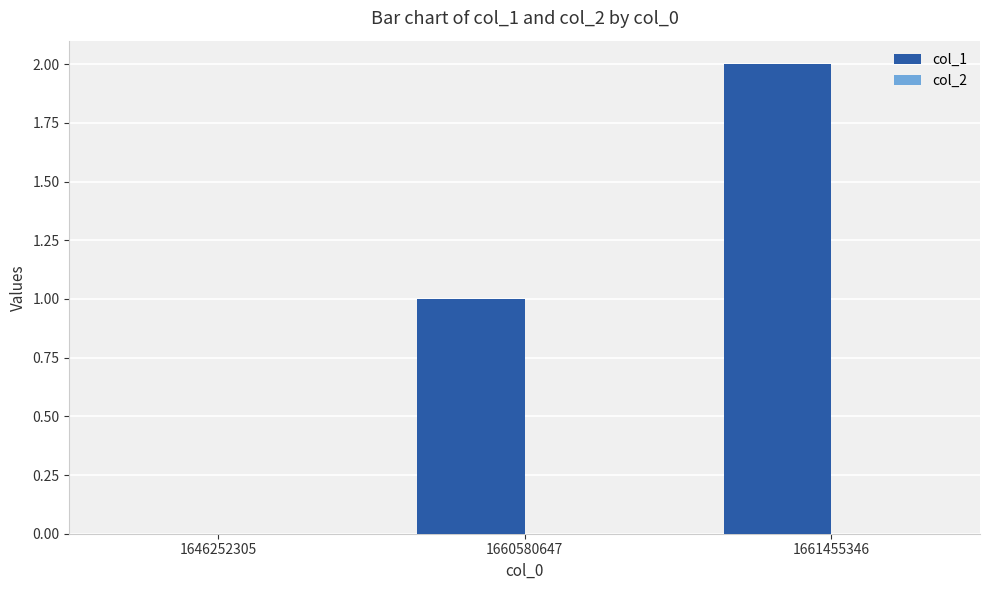

What is the sum of all values?

3